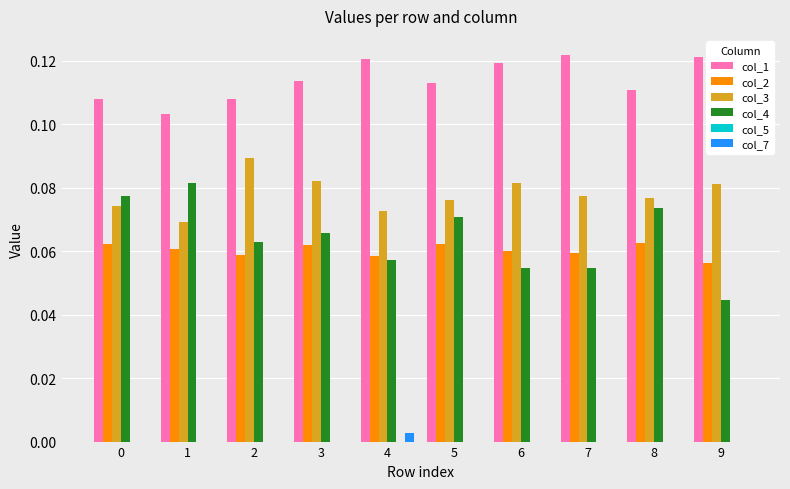

Is the value of col_3 at 5 greater than the value of col_7 at 4?

Yes